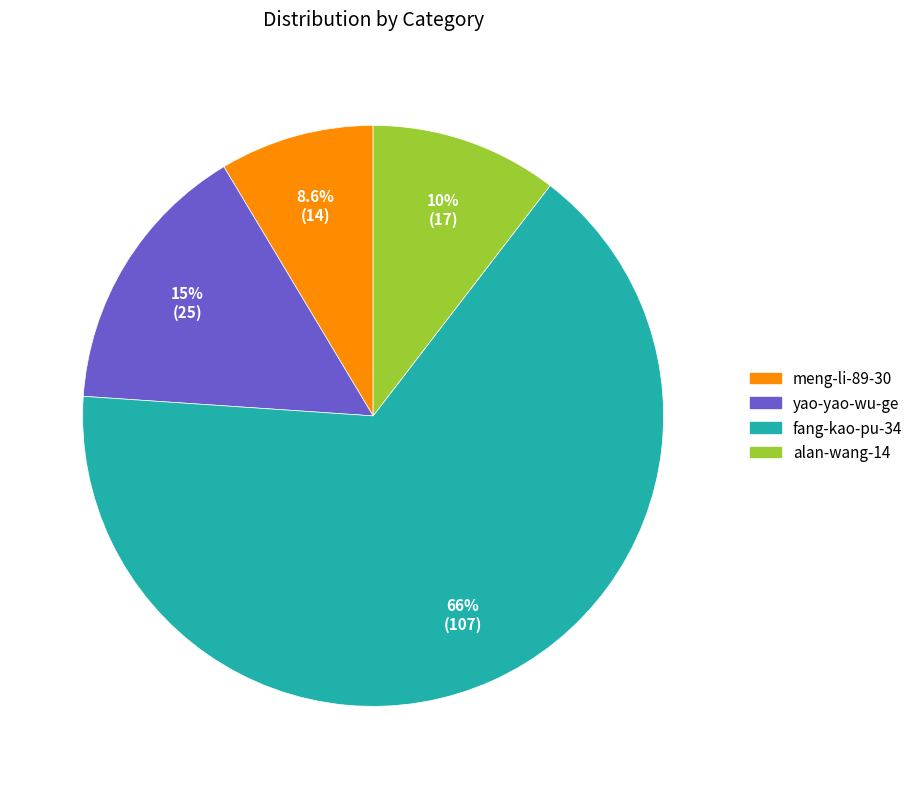

True or false: fang-kao-pu-34 accounts for 66% of the total.

True